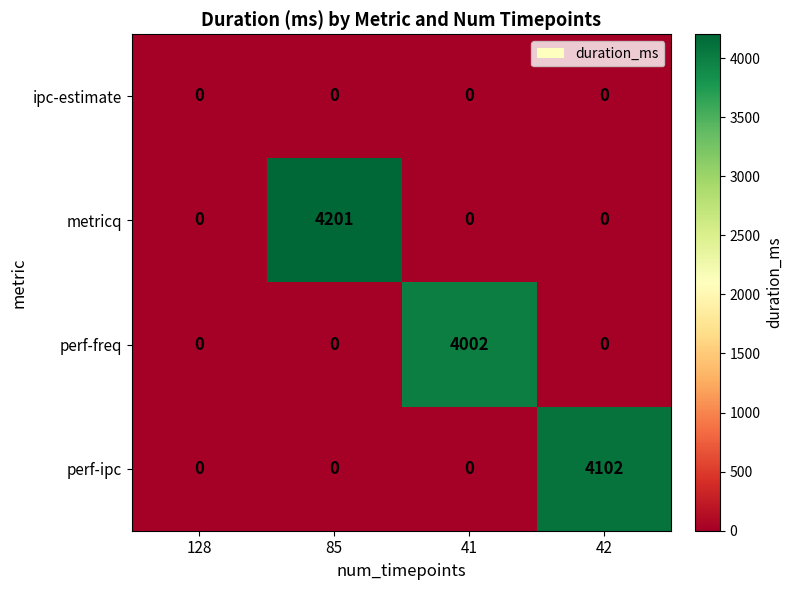

Which series has the widest spread of values?

metricq